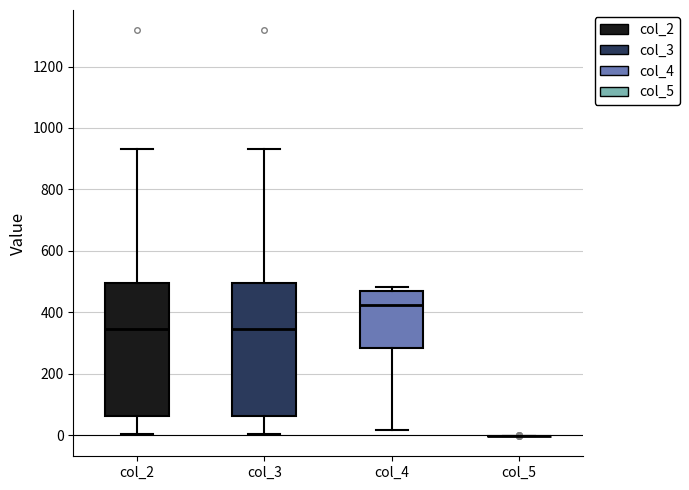

Reading left to right, transcribe this box plot: for each box, give where its median line is, the range the box spans, and where its two whiskers end, as read against the y-axis. The values are not printed on the chart, so give them approximately, as read against the axis.

col_2: median 340, box 60 to 500, whiskers 0 to 940
col_3: median 340, box 60 to 500, whiskers 0 to 940
col_4: median 420, box 280 to 460, whiskers 20 to 480
col_5: box collapsed to a line at 0, whiskers 0 to 0